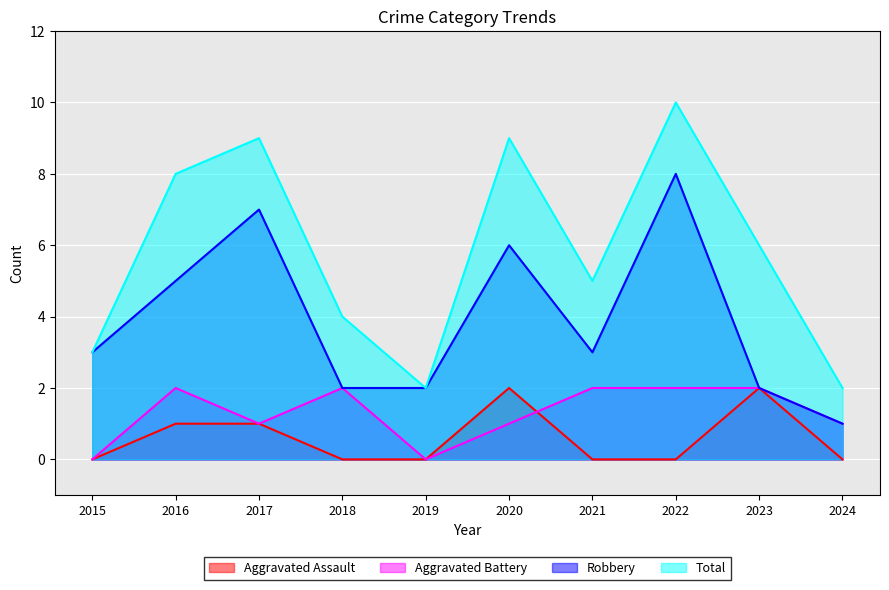

True or false: Aggravated Battery and Total cross at least once.

False